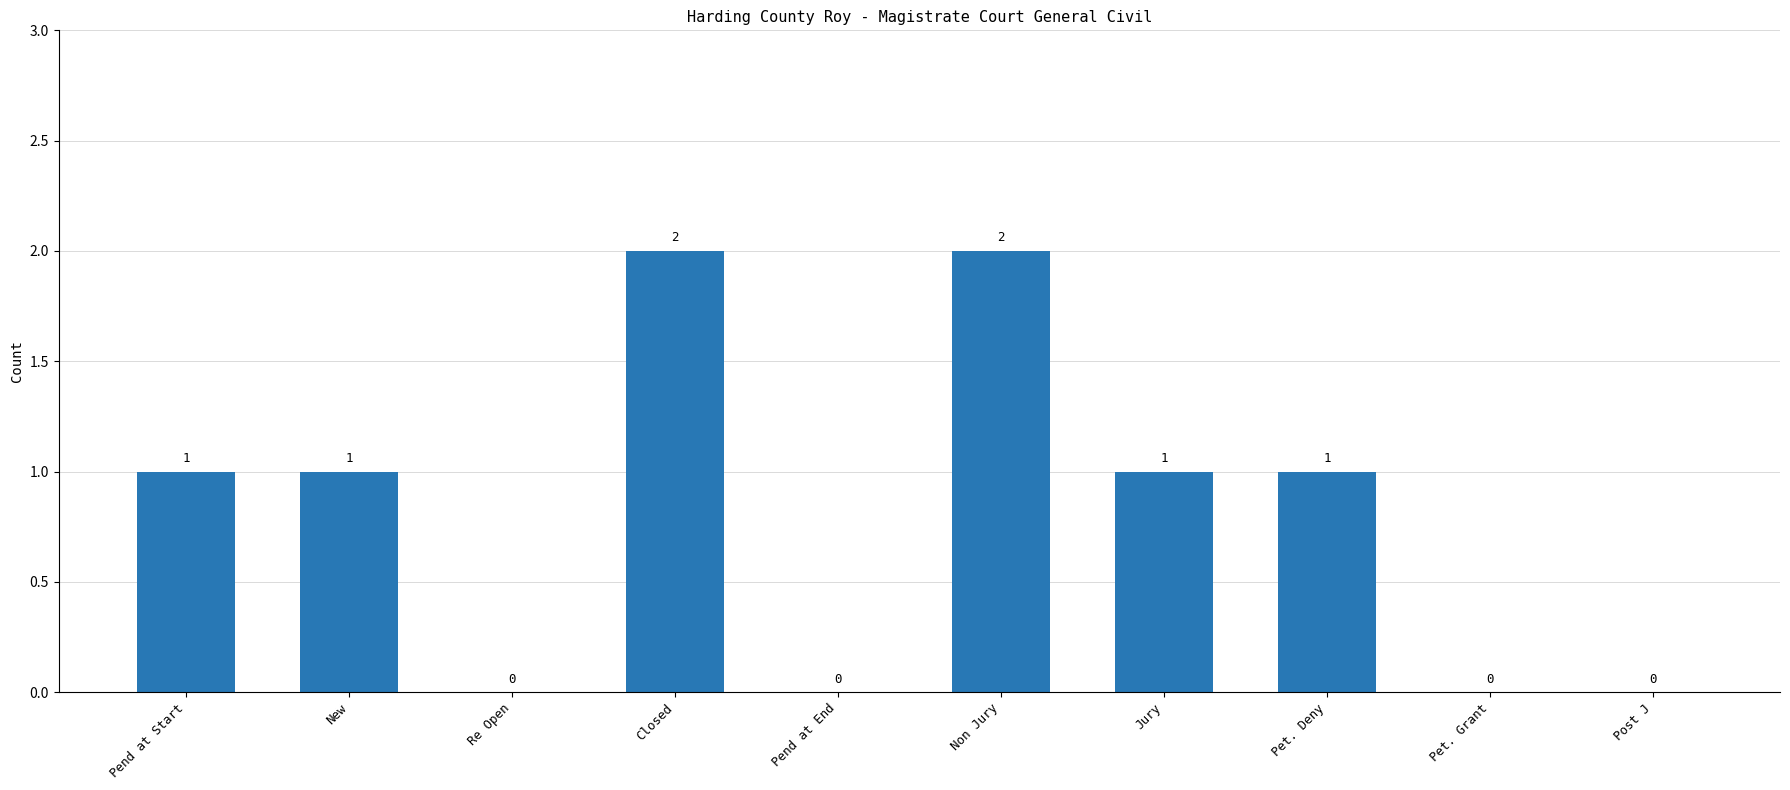

What is the greatest value displayed?

2